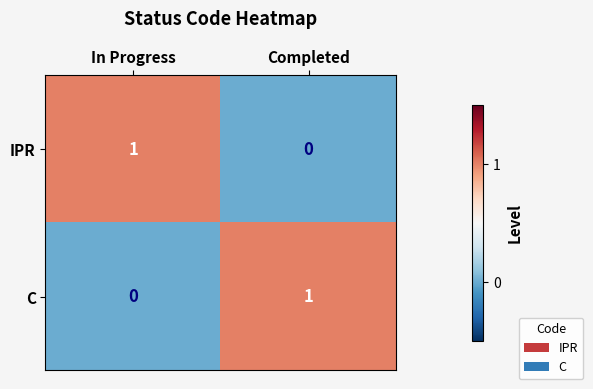

Reading left to right, transcribe all the data shown in this chart.

IPR: 1	0
C: 0	1